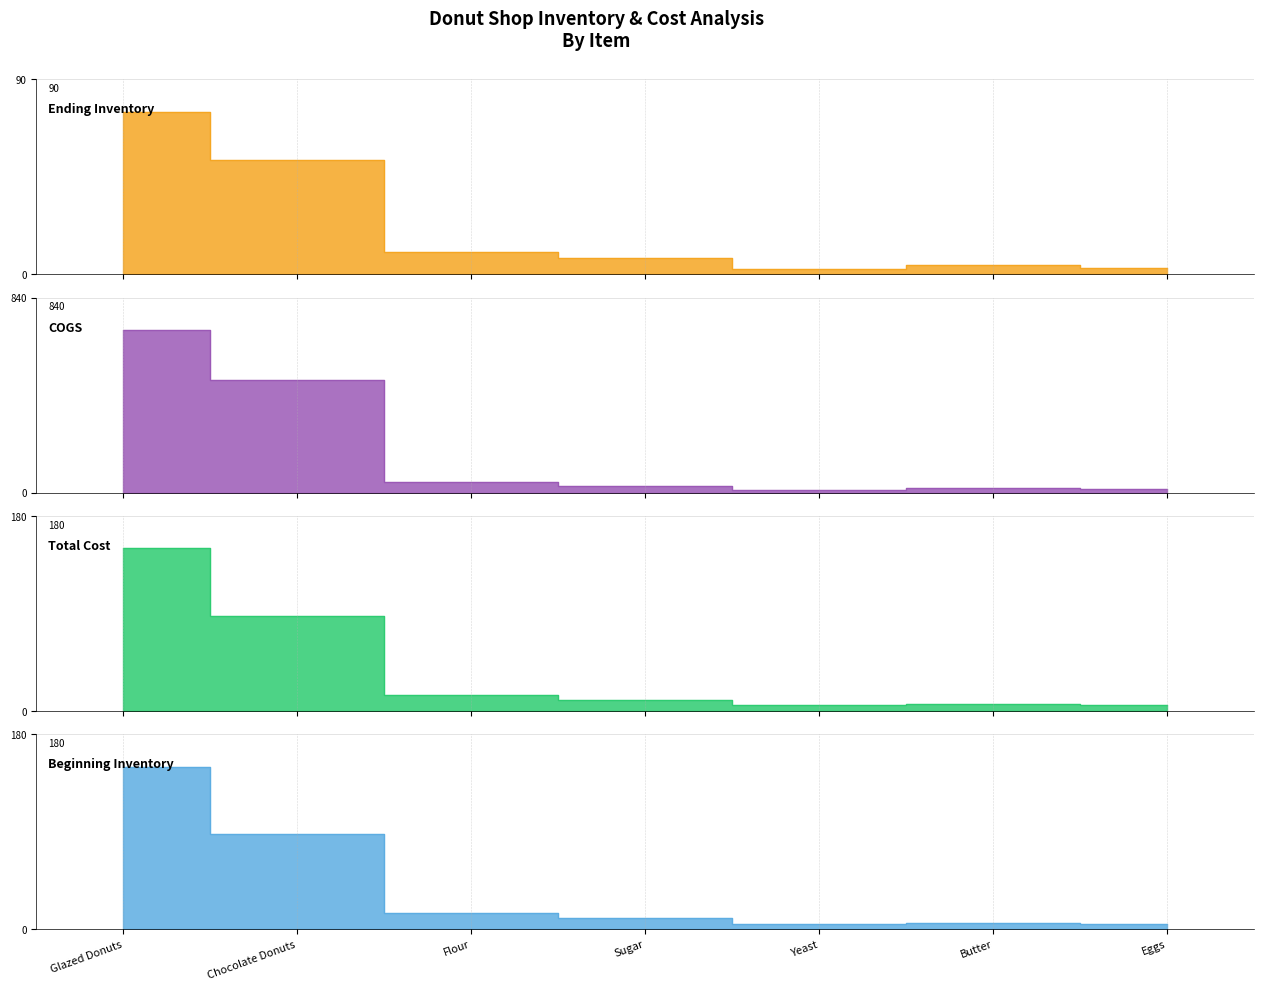

What is the sum of the Beginning Inventory values at Eggs and Butter?

11.0